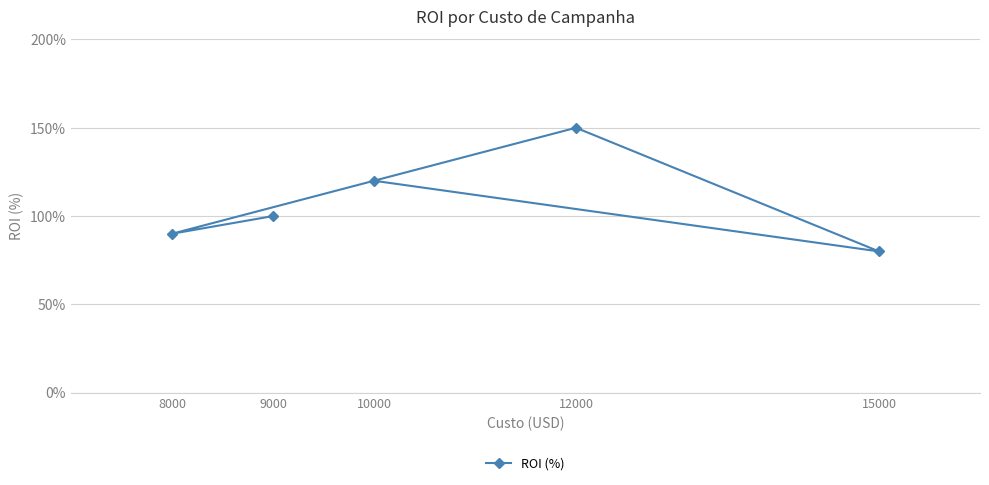

Where is the data nearest to the value 115?

10000